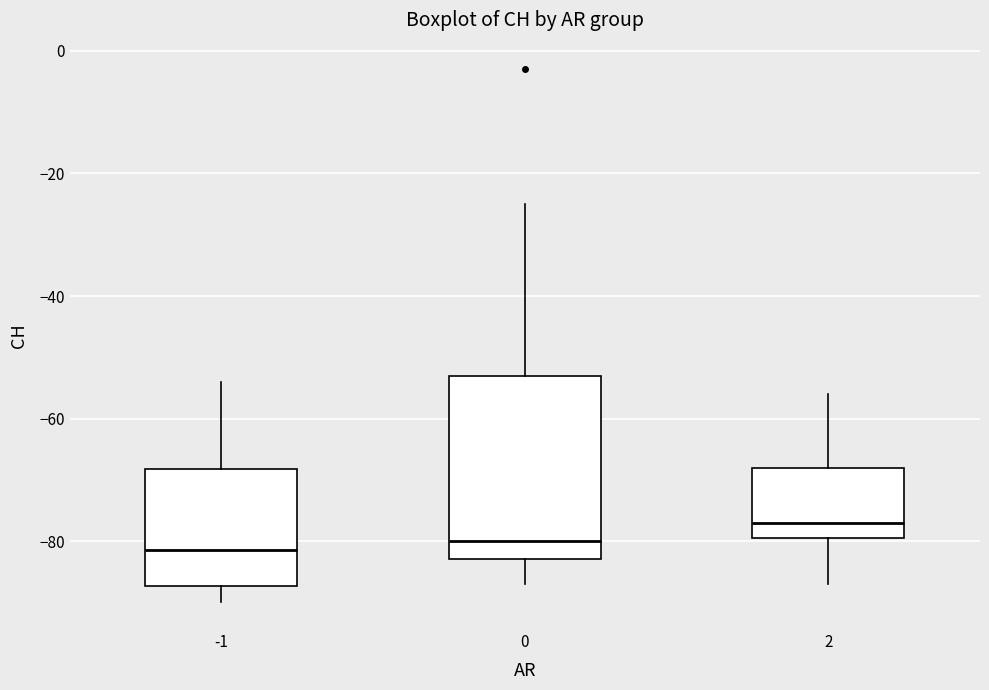

Reading left to right, transcribe this box plot: for each box, give where its median line is, the range the box spans, and where its two whiskers end, as read against the y-axis. The values are not printed on the chart, so give them approximately, as read against the axis.

-1: median -82, box -88 to -68, whiskers -90 to -54
0: median -80, box -82 to -52, whiskers -86 to -24
2: median -76, box -80 to -68, whiskers -86 to -56